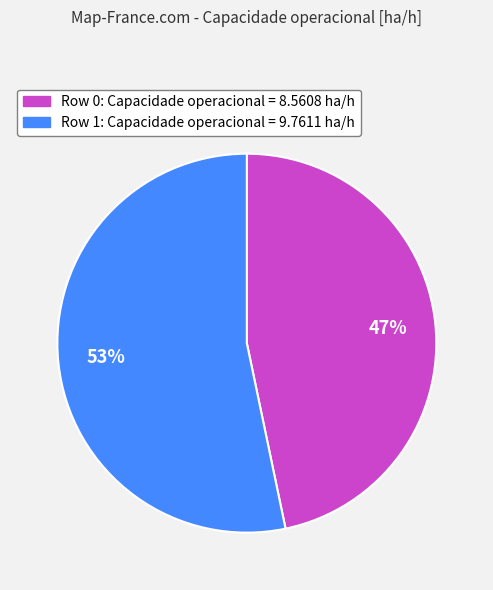

Which has a higher value, Row 1 or Row 0?

Row 1